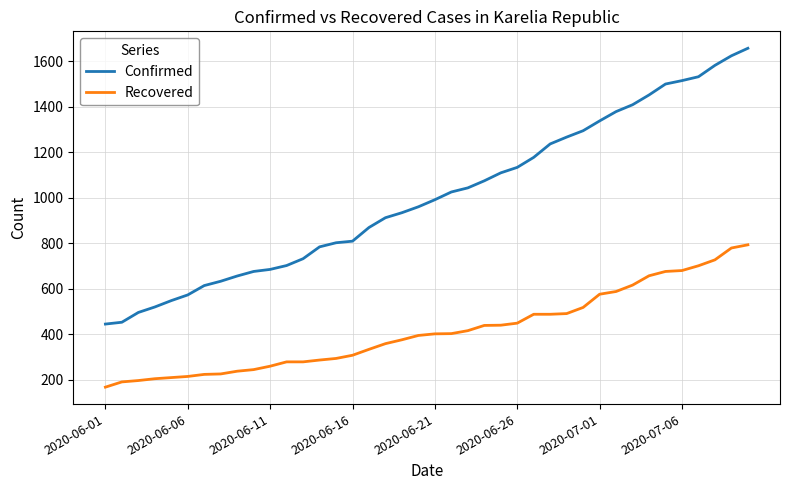

What is the difference between the maximum and minimum values in the Recovered series?

625